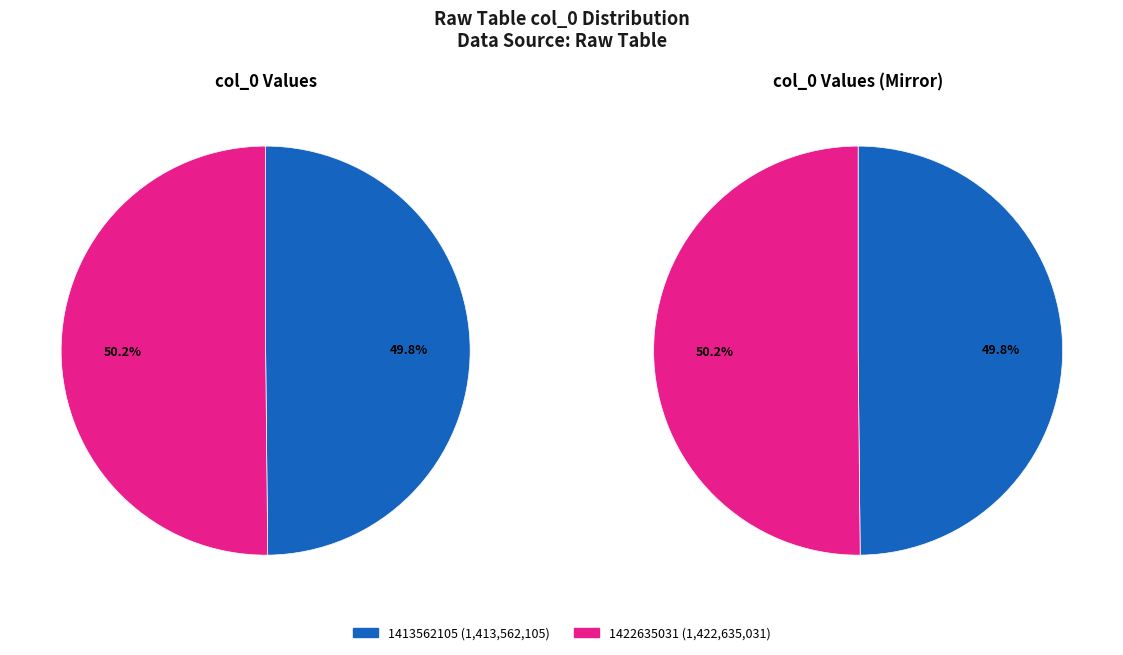

True or false: 1413562105 accounts for 50% of the total.

True